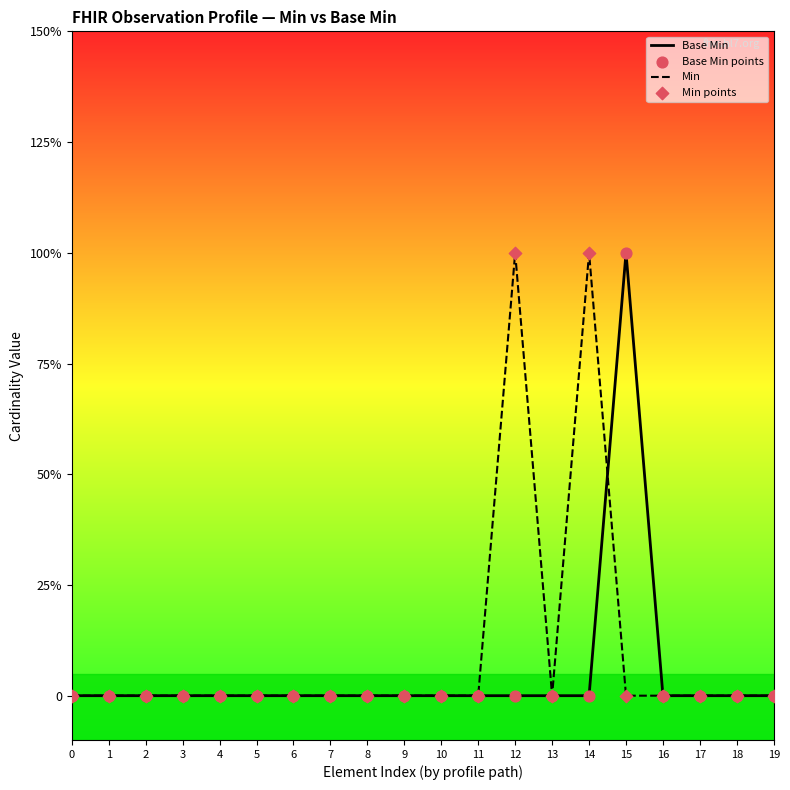

Is the value of Base Min points at 14 greater than the value of Base Min at 2?

No